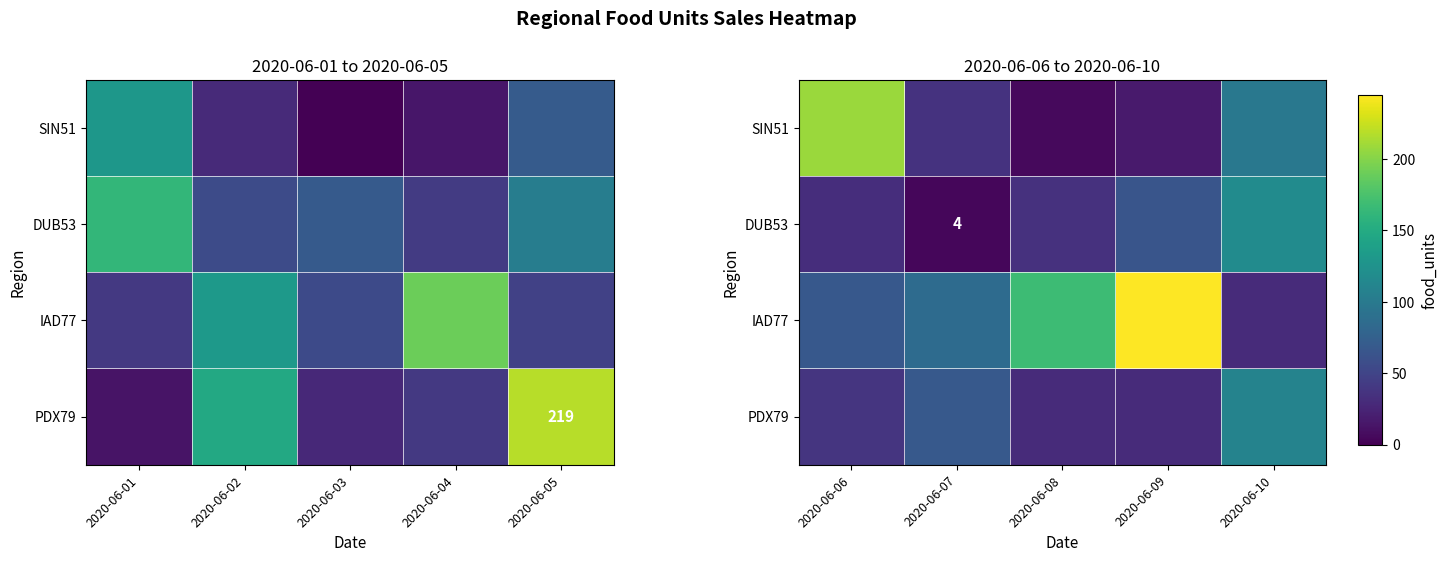

Count the PDX79 values in the range 30 to 68.

4